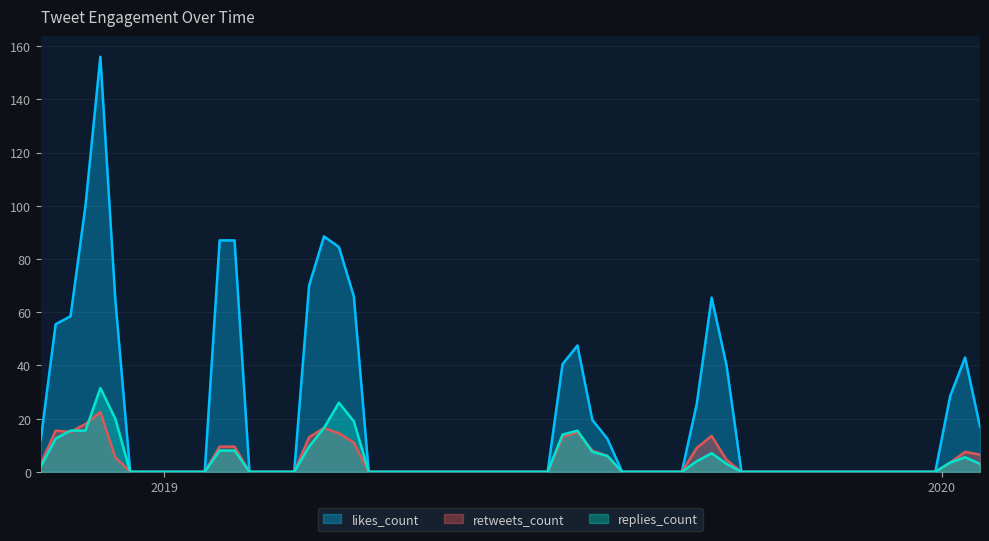

What is the sum of all likes_count values?

1269.5